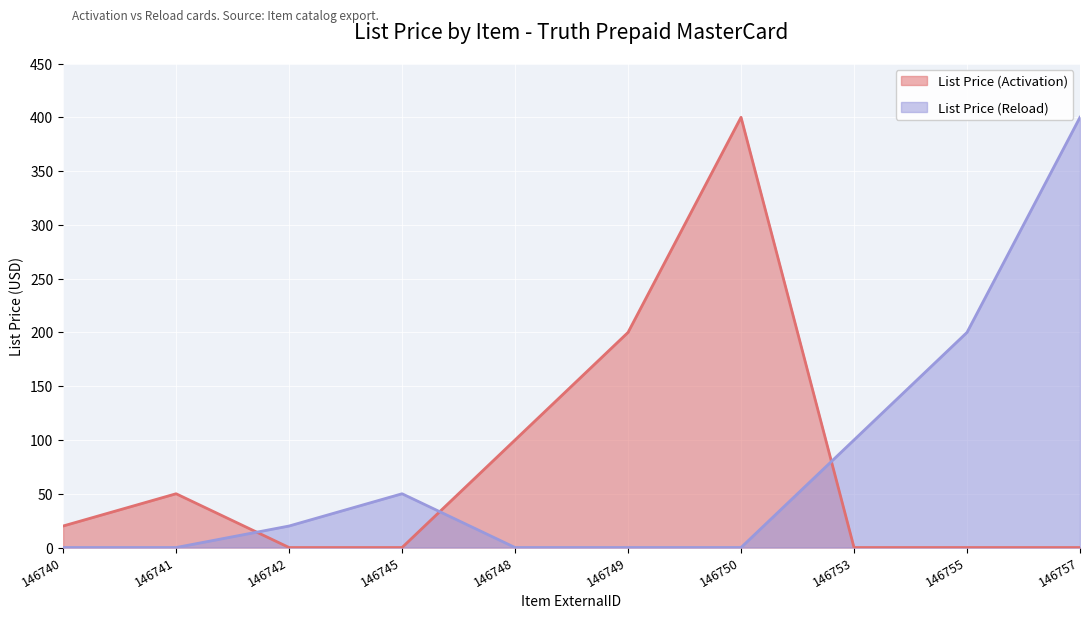

What is the difference between the maximum and minimum values in the List Price (Activation) series?

400